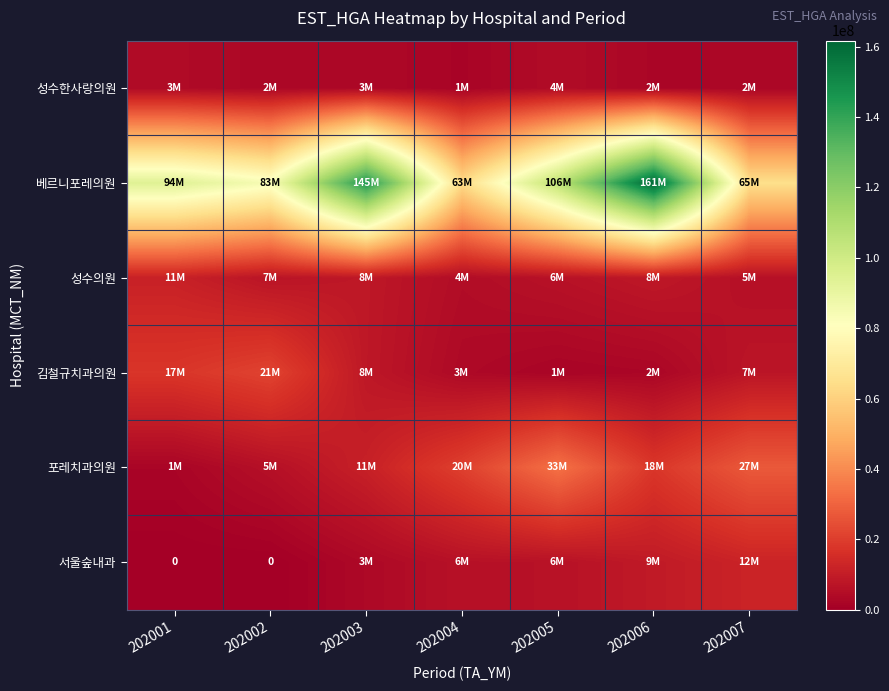

Rank the categories by 성수한사랑의원 value from lowest to highest.

202004, 202006, 202007, 202002, 202003, 202001, 202005